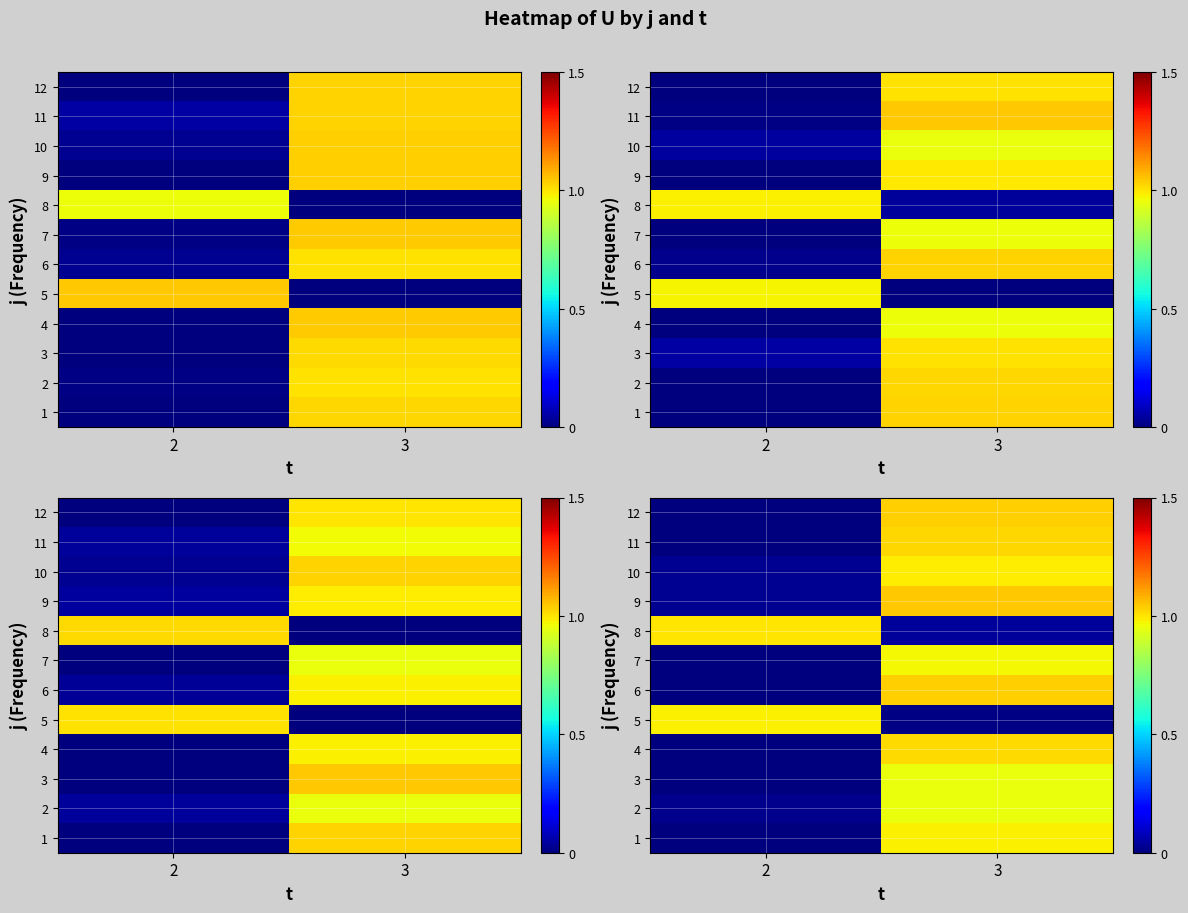

Where is row_1 nearest to the value 0?

2